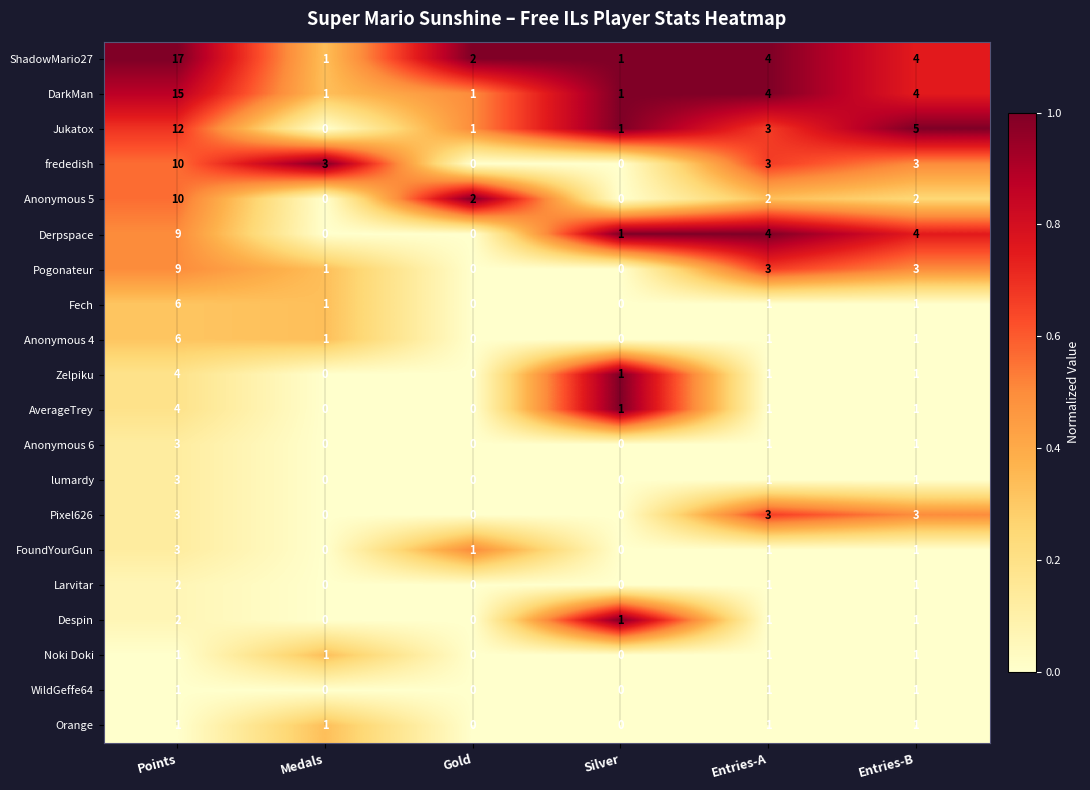

The value of DarkMan at Entries-A is 3. True or false?

False